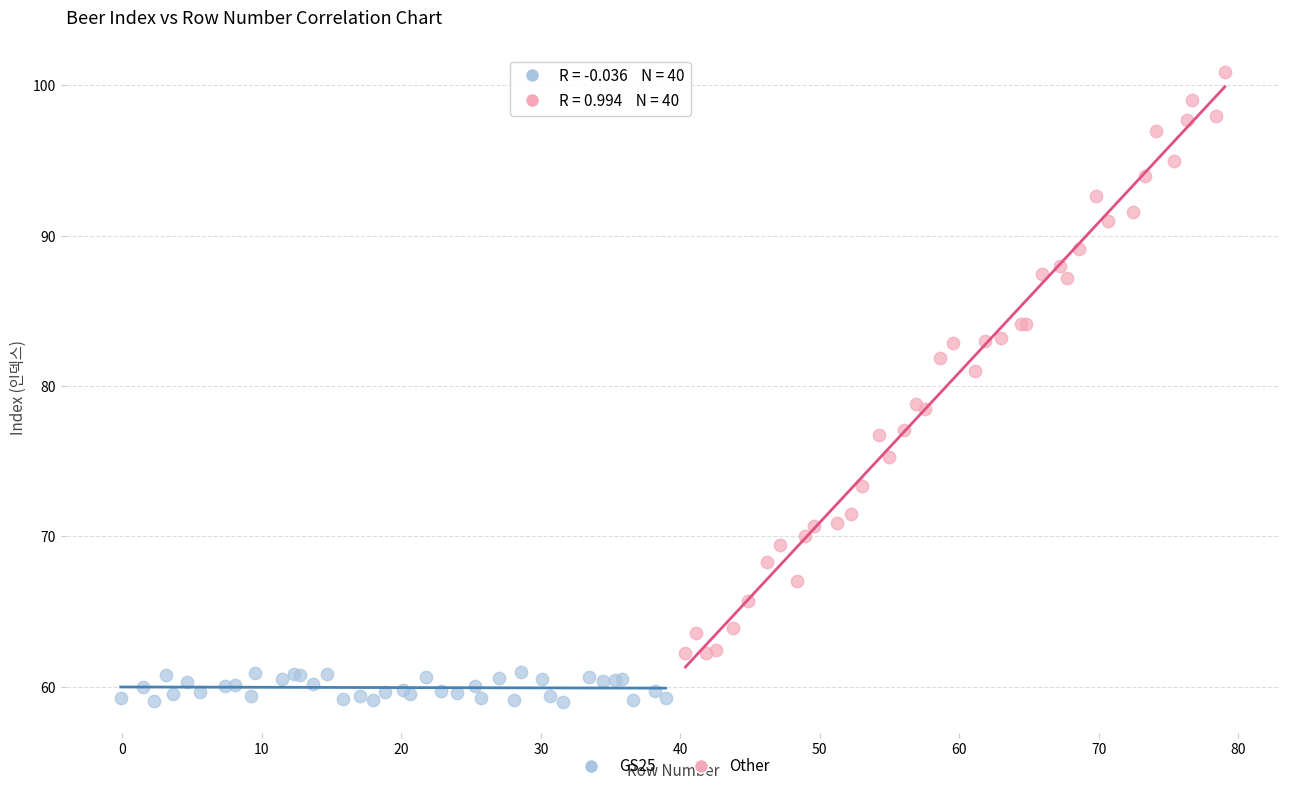

What are all the series names shown in the legend?

GS25, Other